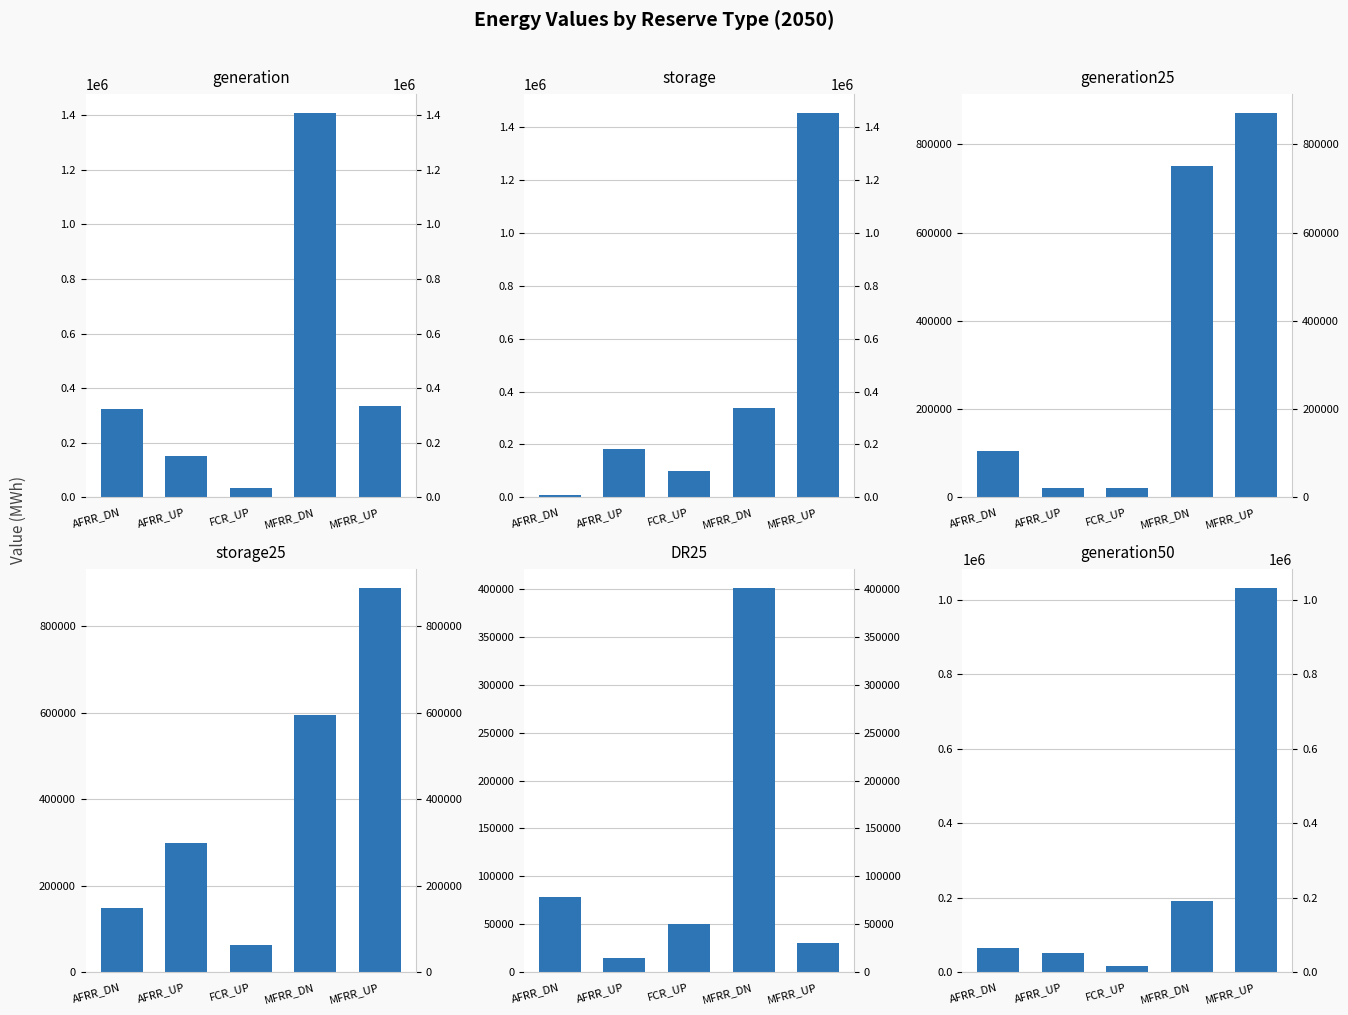

What is the label of the 5th bar from the right?

AFRR_DN